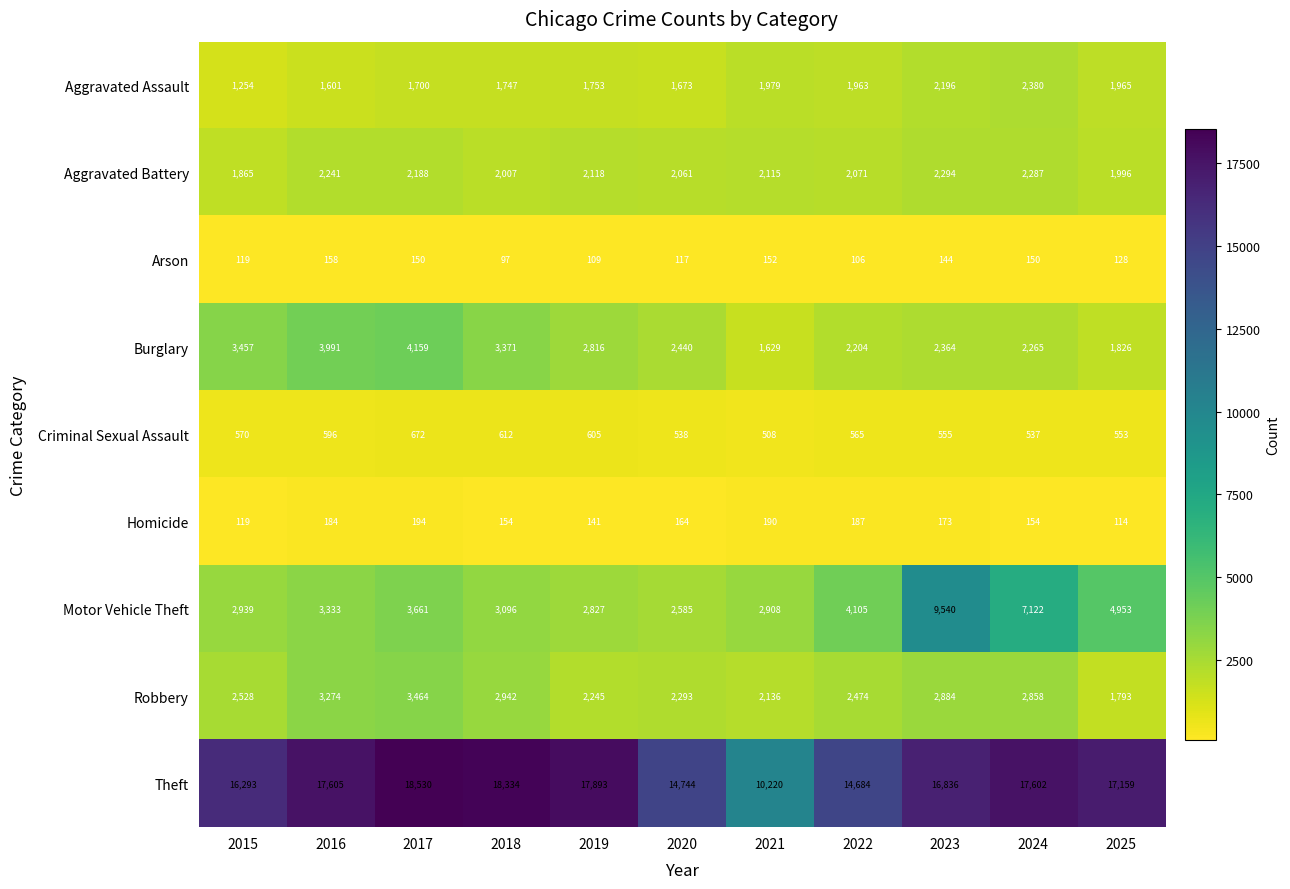

At which category is the sum across all series the highest?

2023